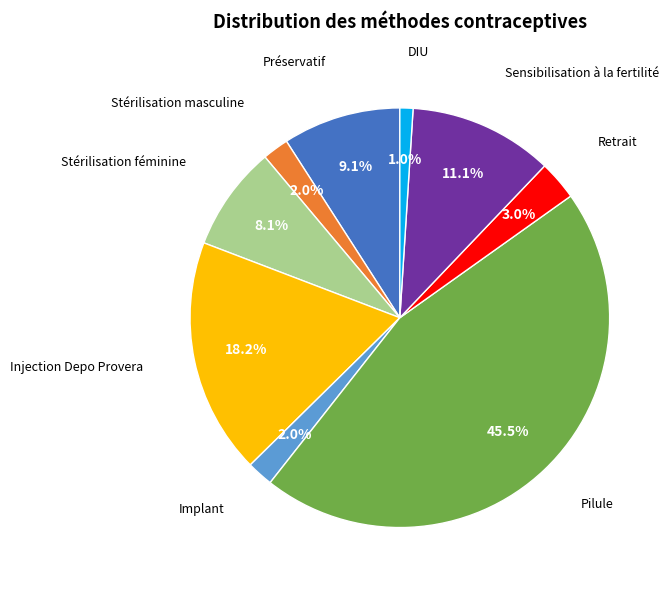

How many slices are in this pie chart?

9